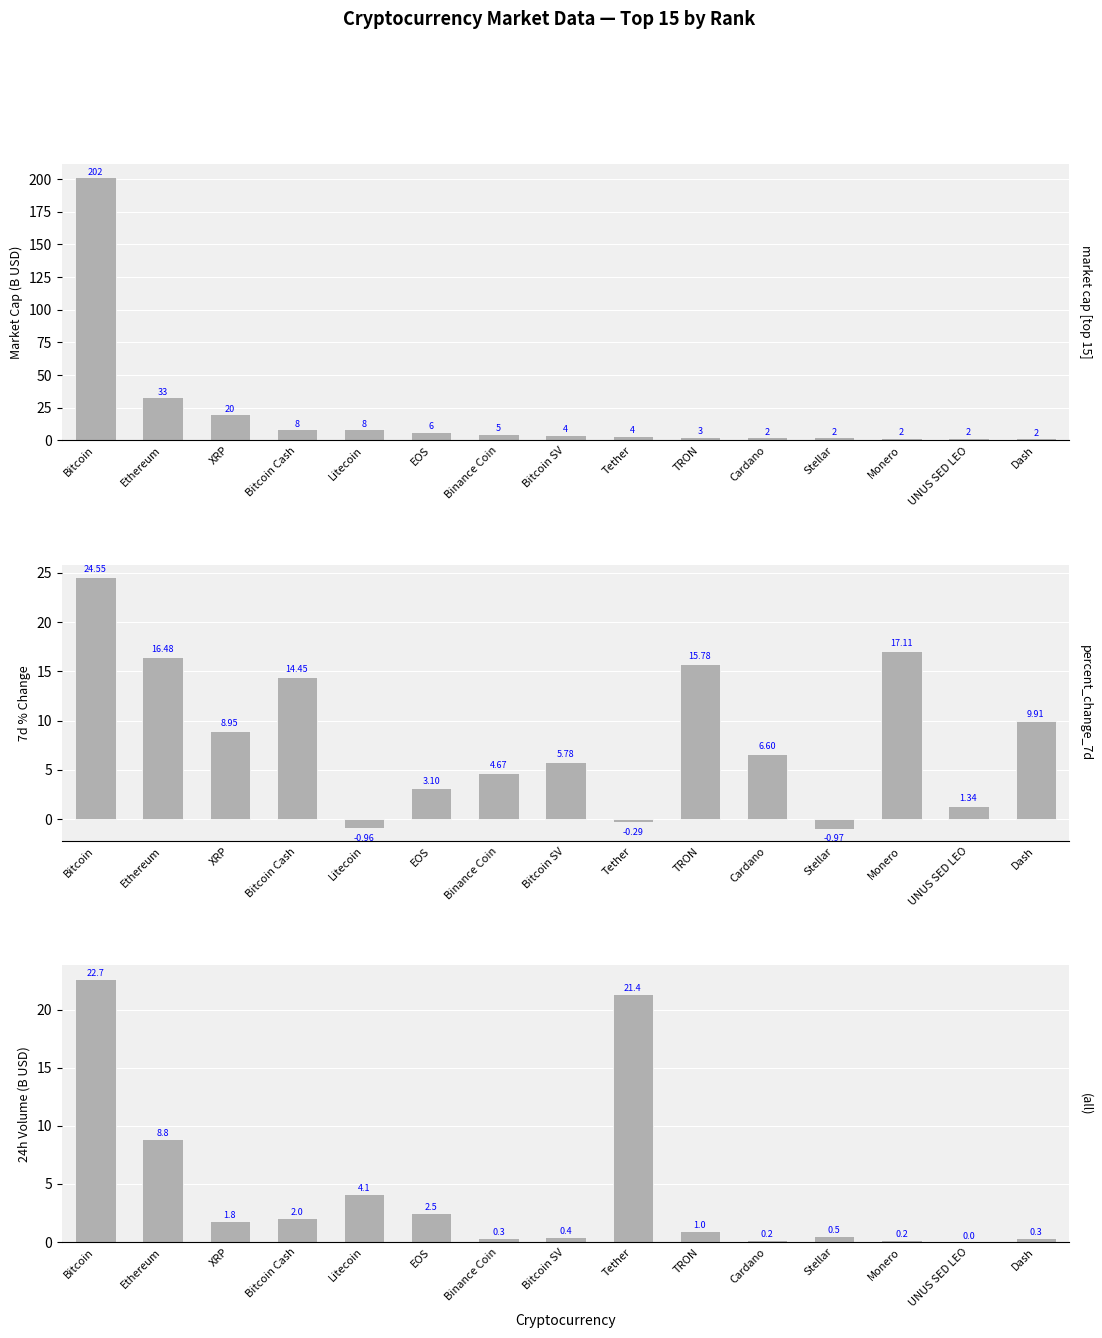

Between EOS and Binance Coin, which series saw the biggest shift?

24h_volume_usd (B USD)